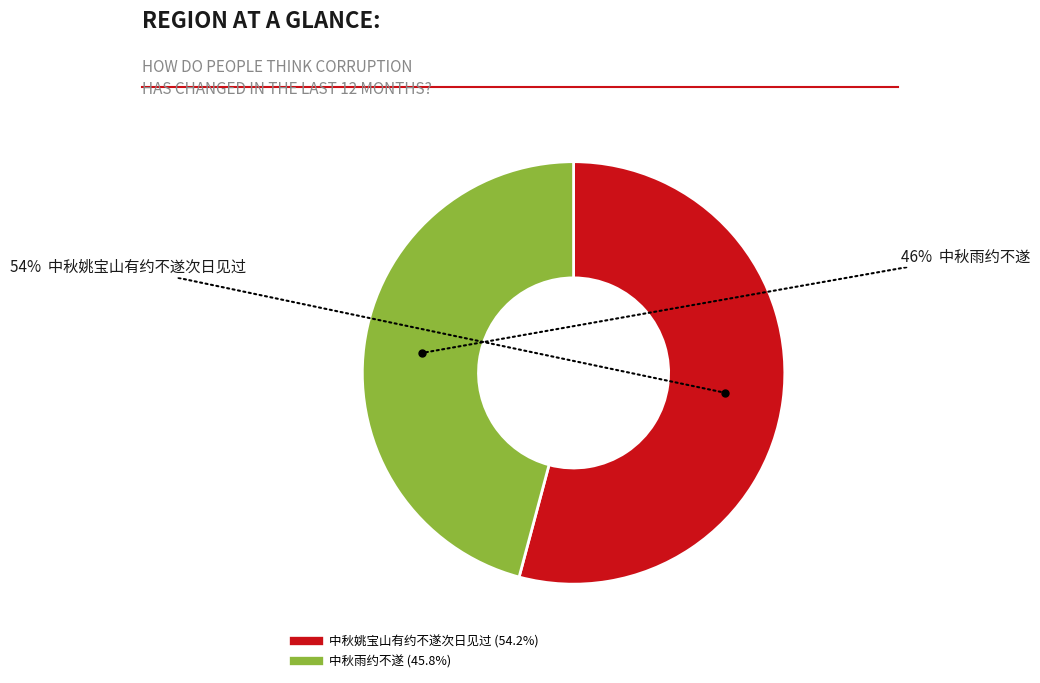

Which has a higher value, 中秋姚宝山有约不遂次日见过 or 中秋雨约不遂?

中秋姚宝山有约不遂次日见过